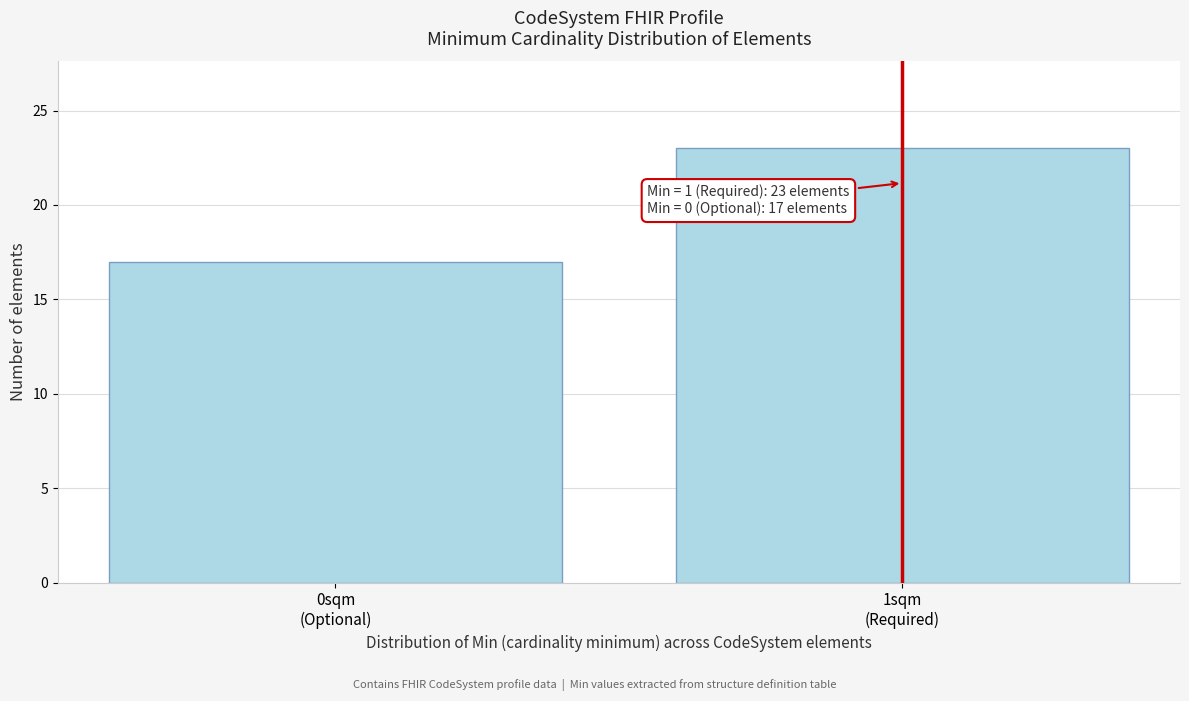

Reading left to right, transcribe all the data shown in this chart.

17	23